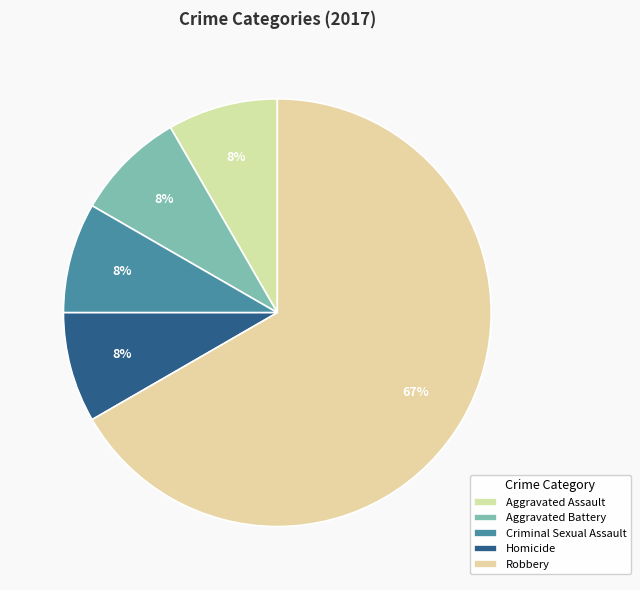

Which slice represents more than half of the pie?

Robbery